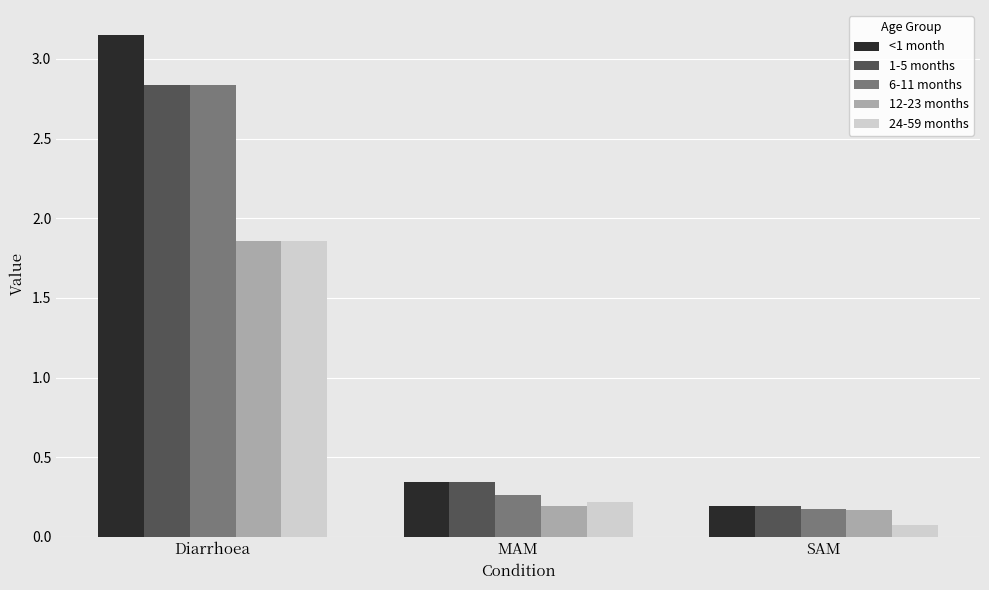

True or false: 24-59 months has a value of 0.1 at SAM.

True